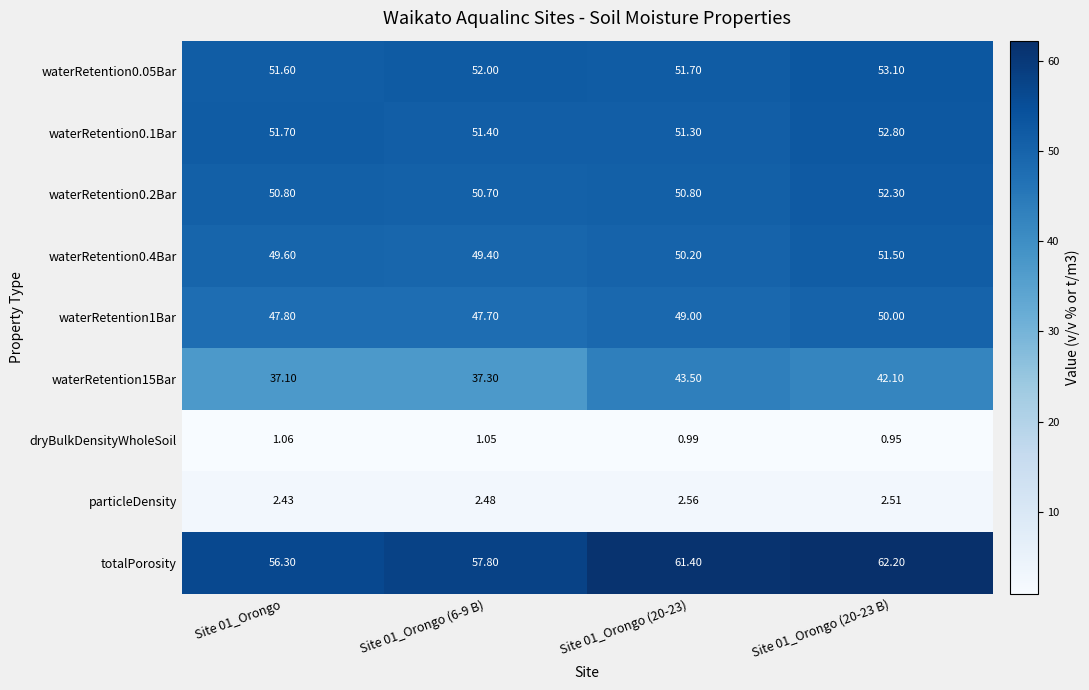

Which series changed the most between Site 01_Orongo and Site 01_Orongo (20-23 B)?

totalPorosity